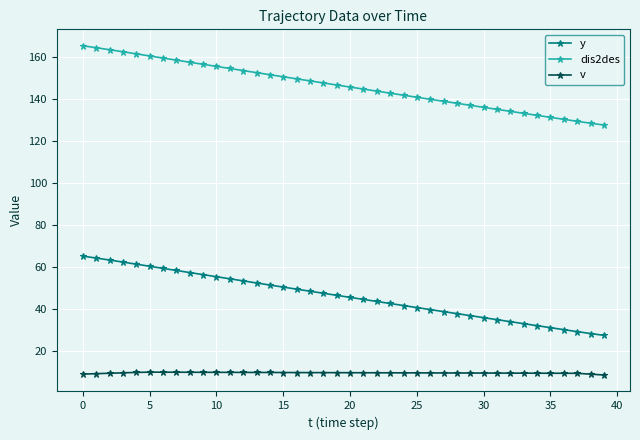

Which series has the largest total across all categories?

dis2des